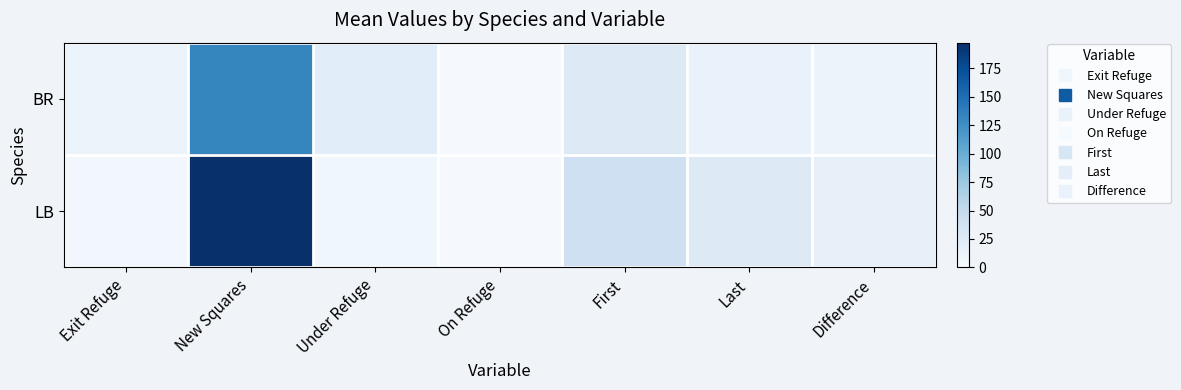

How many series are shown in this chart?

2